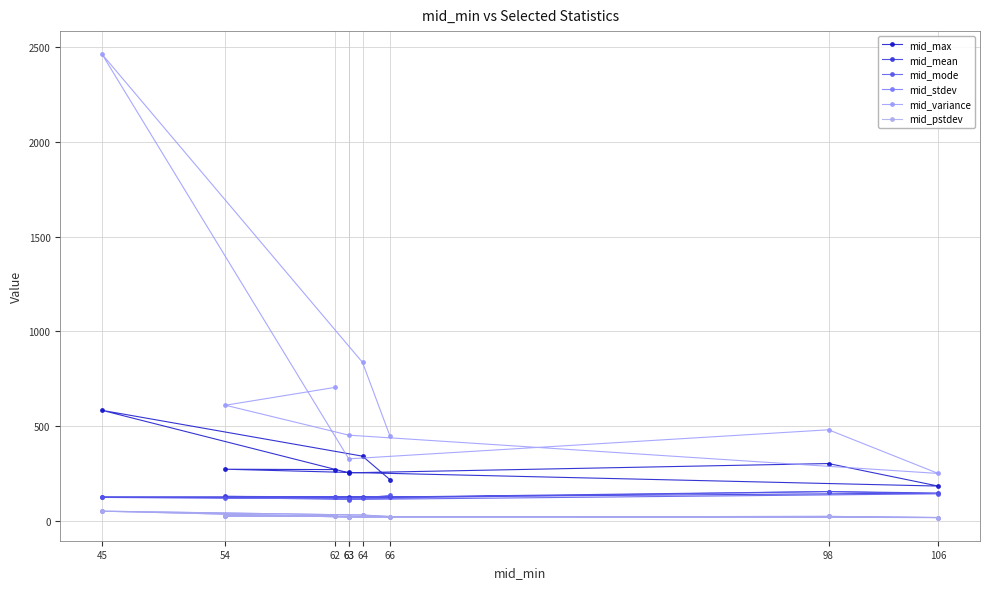

Where is mid_mode nearest to the value 132?

66